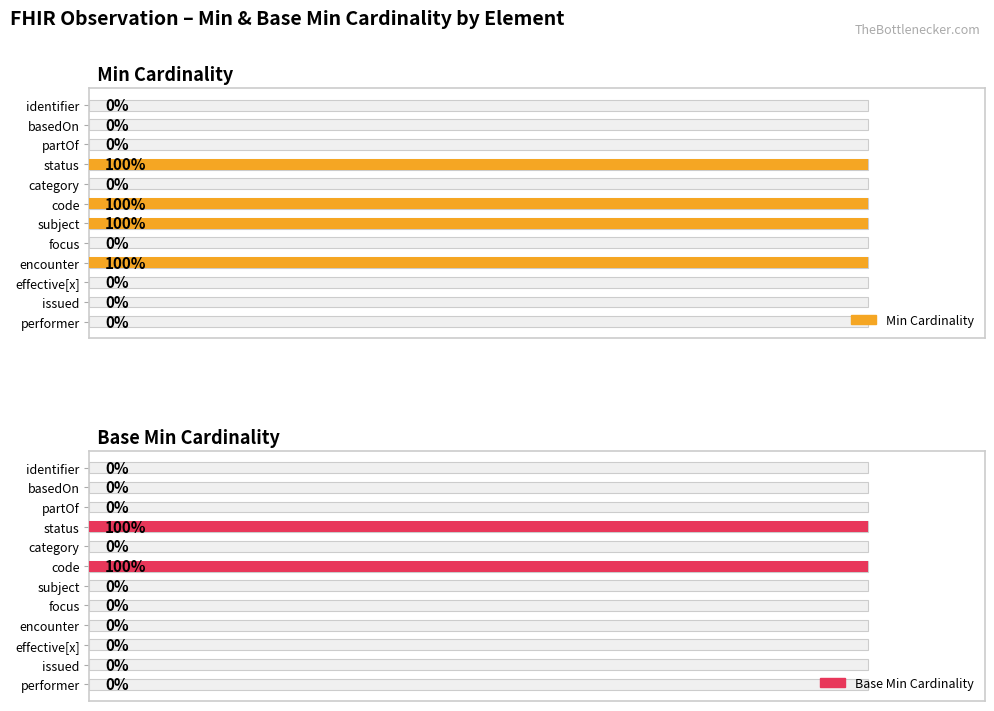

Between identifier and issued, which series saw the biggest shift?

Min Cardinality